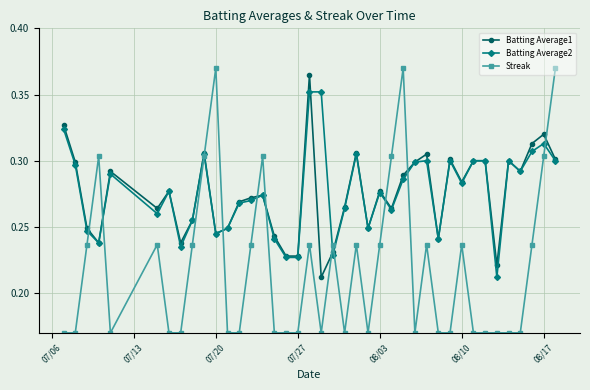

How many intersections are there between Batting Average1 and Streak?

11